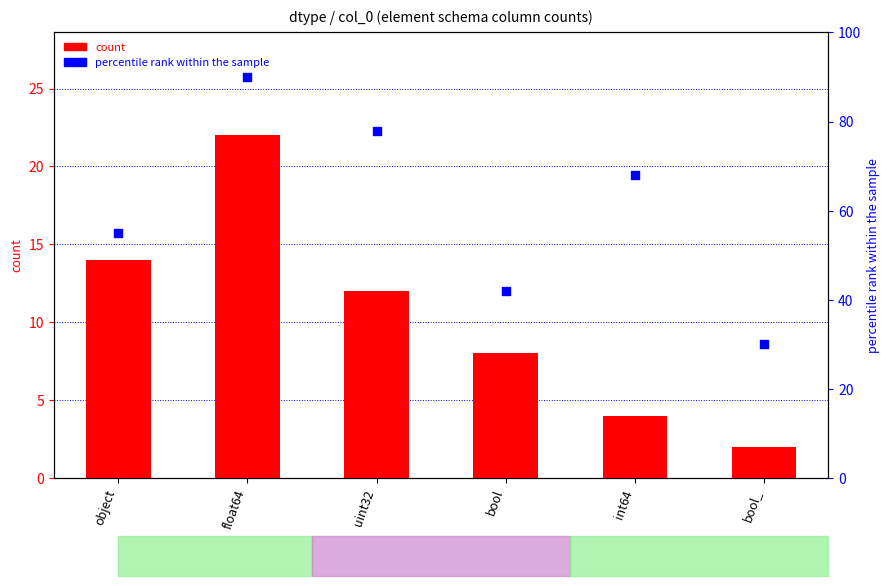

Which series reaches the minimum Y coordinate?

count